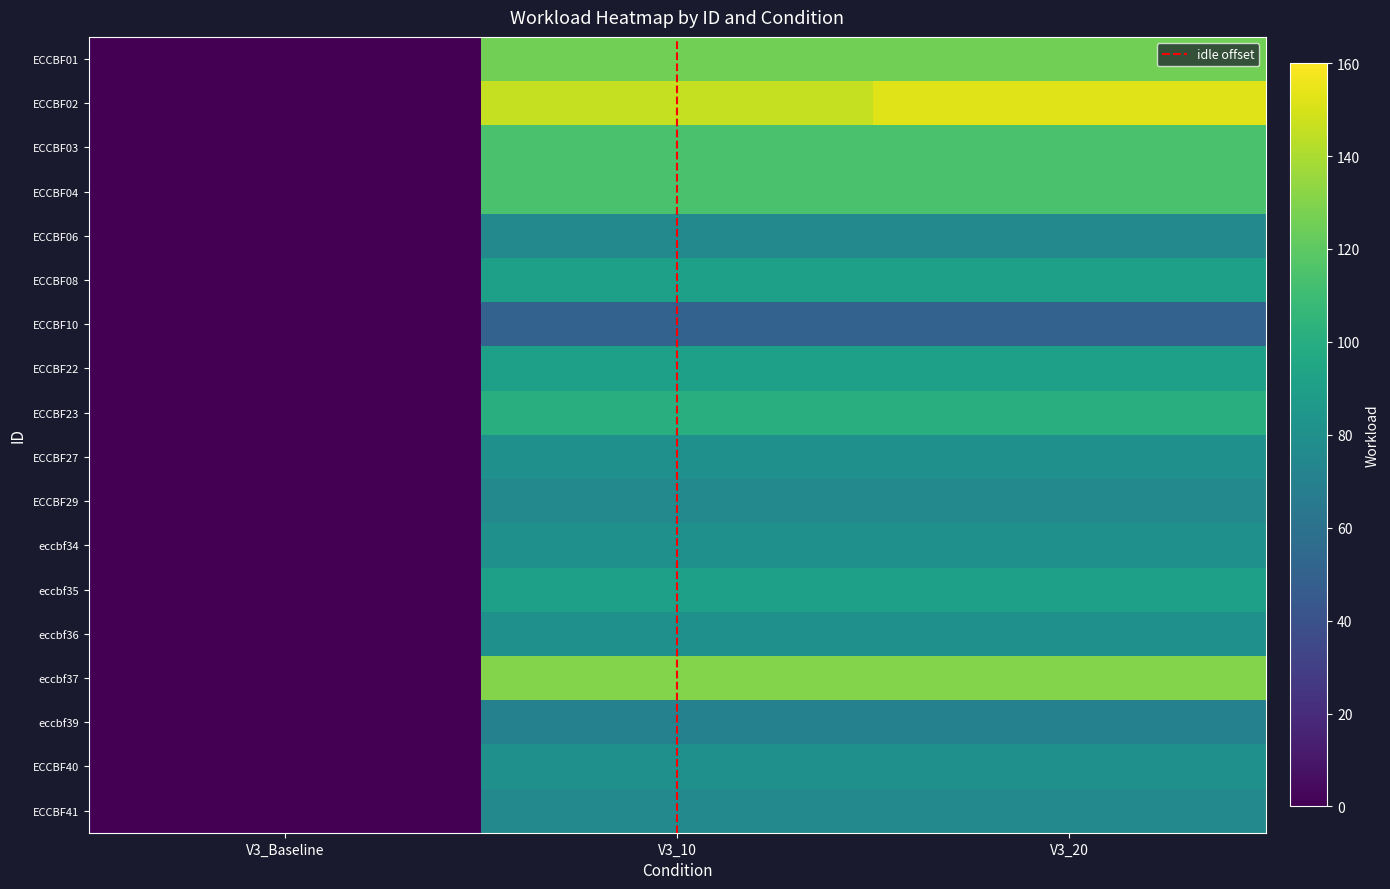

At which label does ECCBF23 reach its minimum?

V3_Baseline